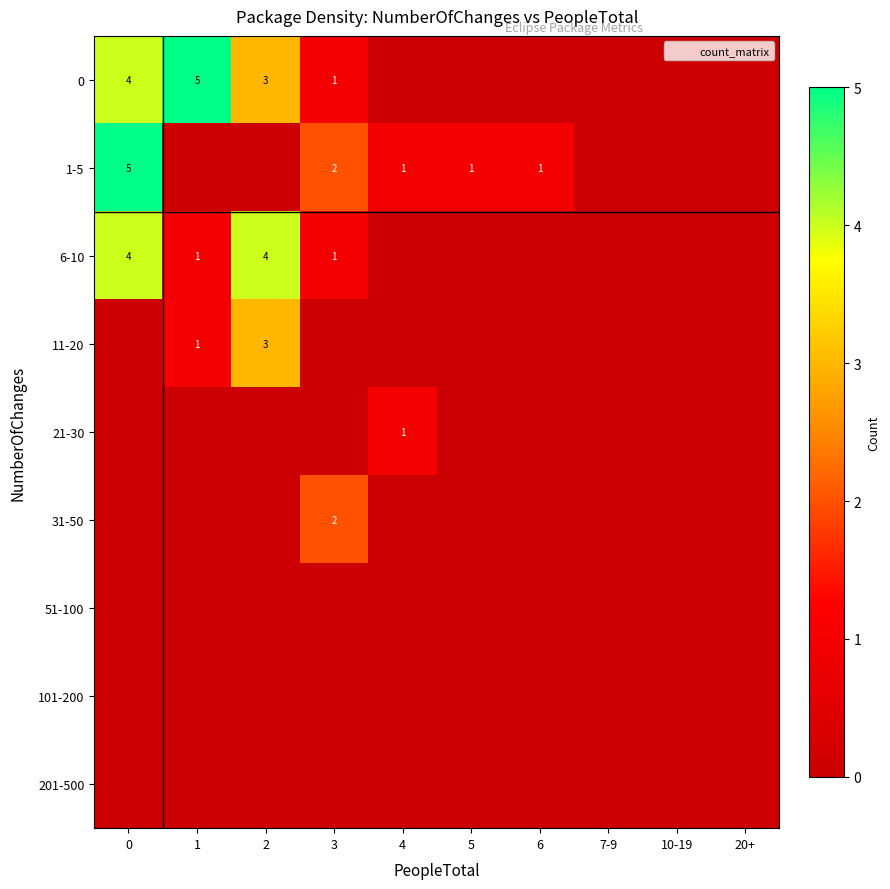

What is the difference between the maximum and minimum values in the 0 series?

5